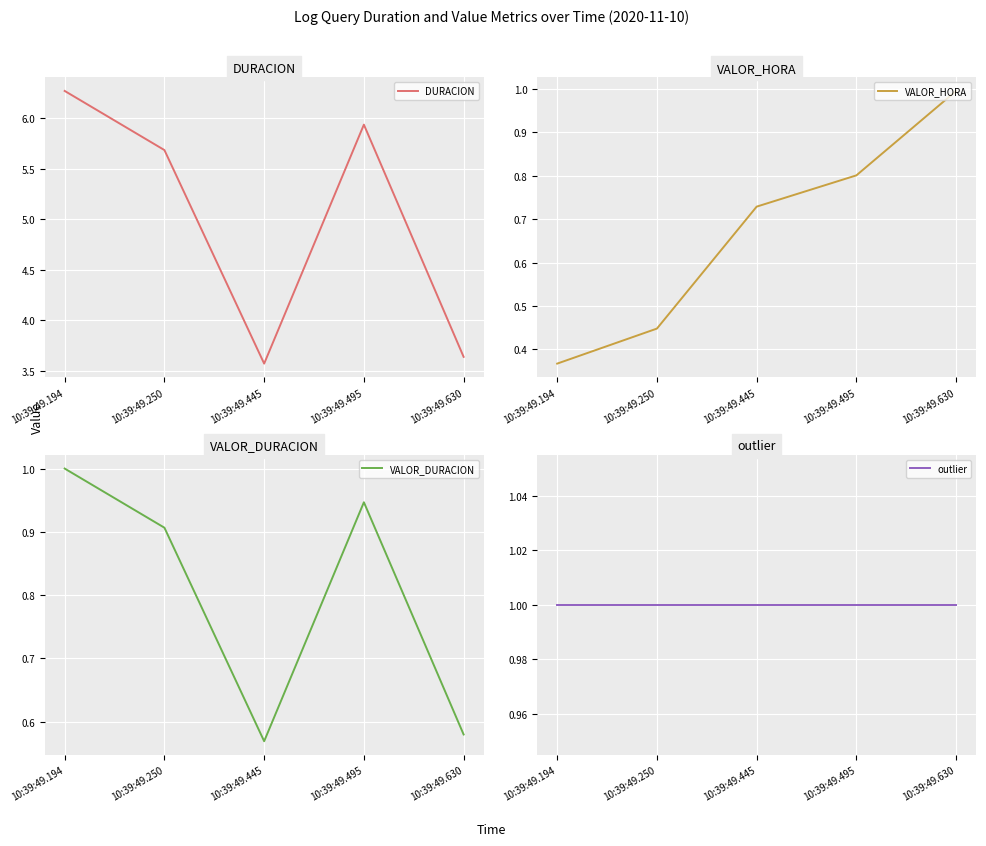

What is the difference between the maximum and minimum values in the DURACION series?

2.7